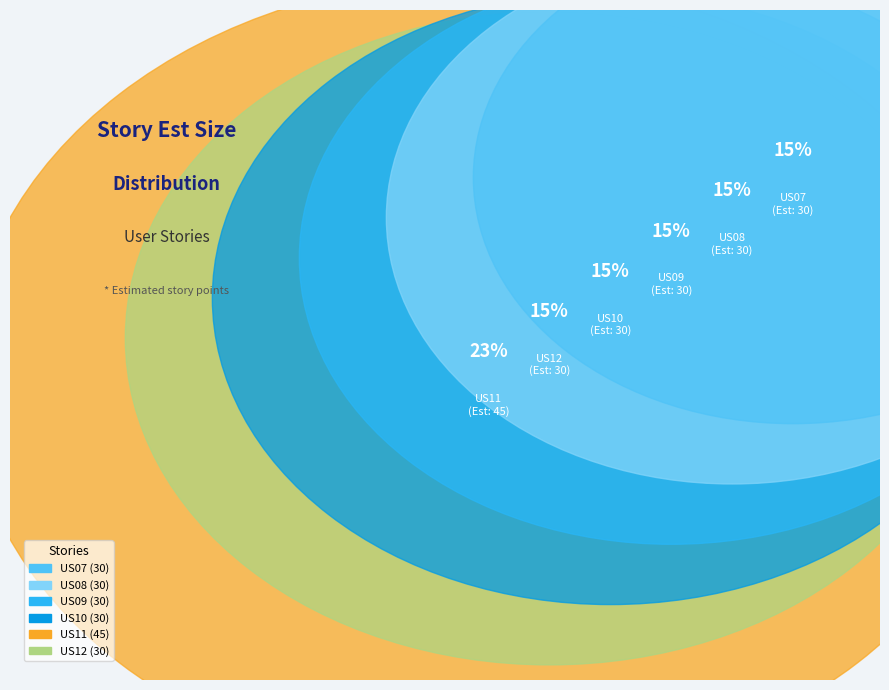

Is there any slice that represents more than half of the pie?

No